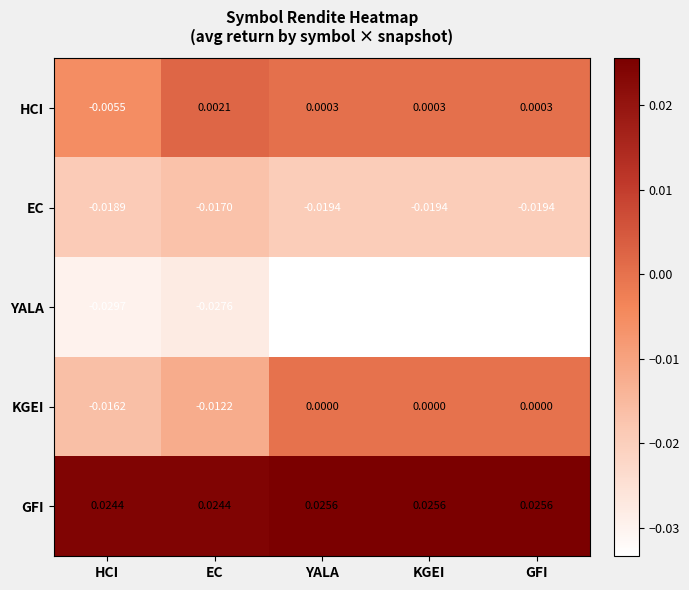

Which series has the largest total across all categories?

GFI